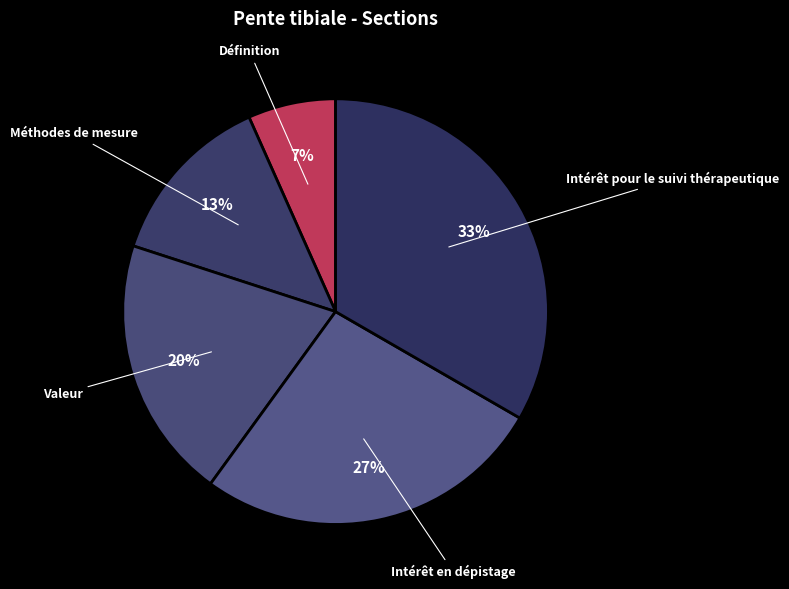

How many segments does this pie chart have?

5